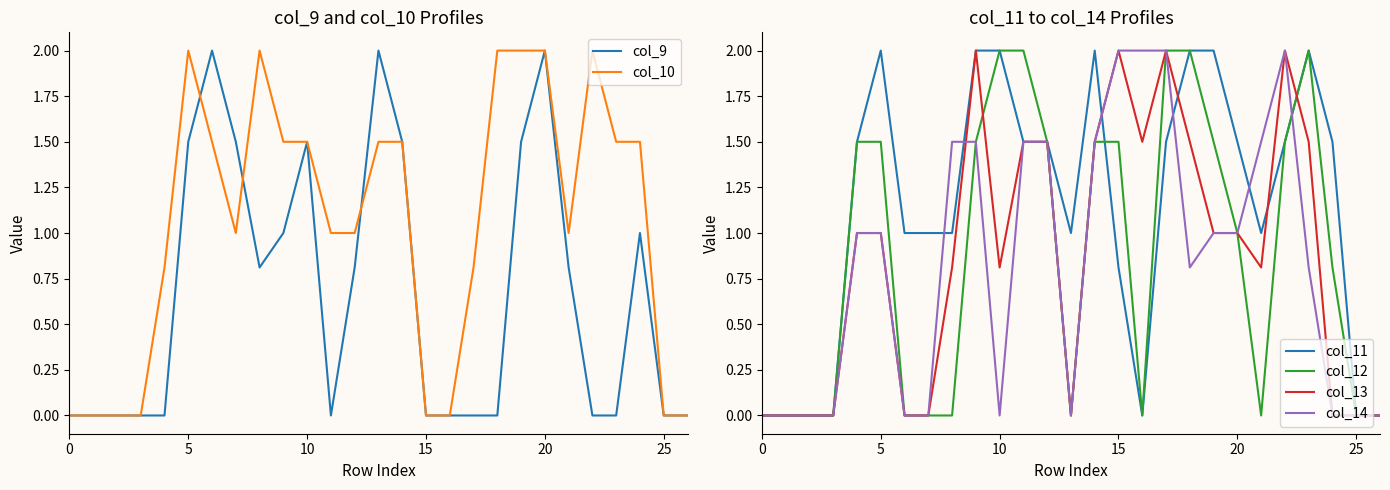

In col_12, how many points are higher than both neighbors (excluding endpoints)?

1